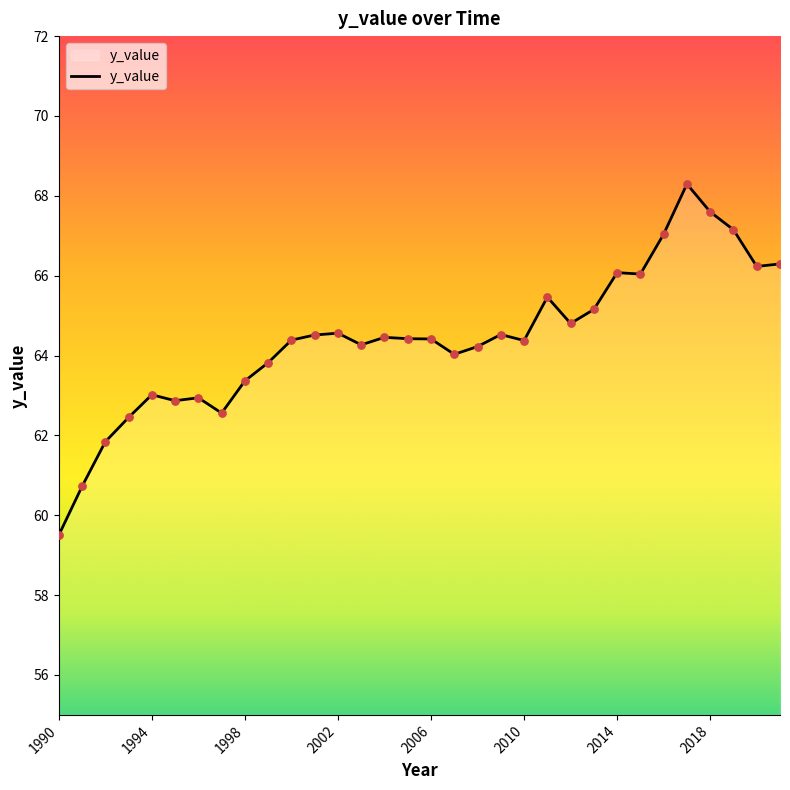

What is the difference between the maximum and minimum values?

8.8